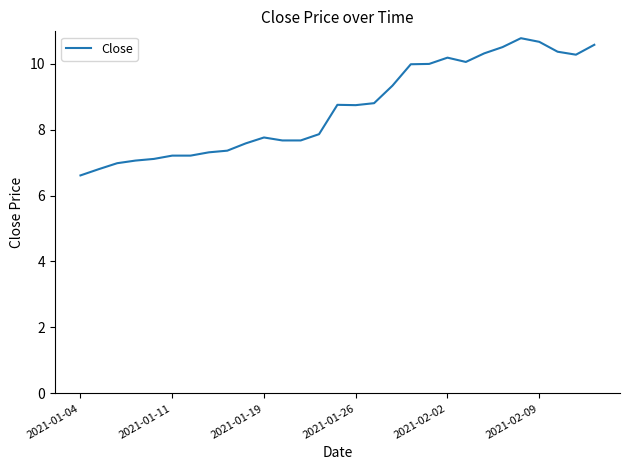

What is the maximum value shown in the chart?

10.8